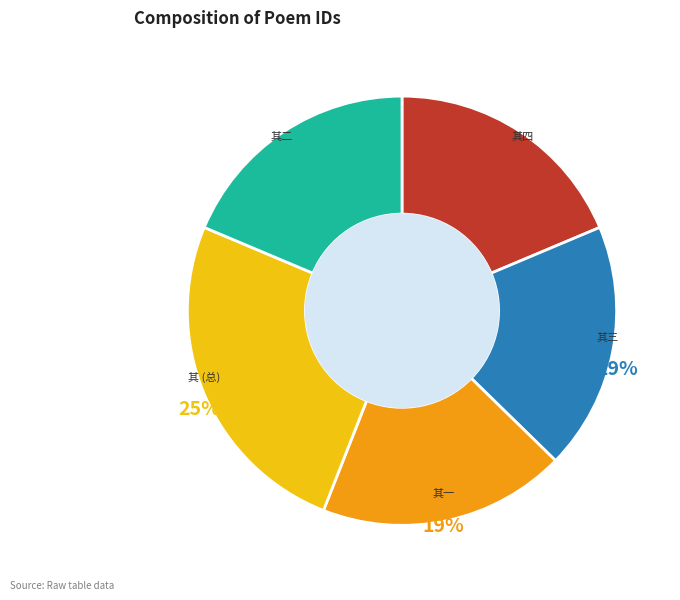

Is there any slice that represents more than half of the pie?

No